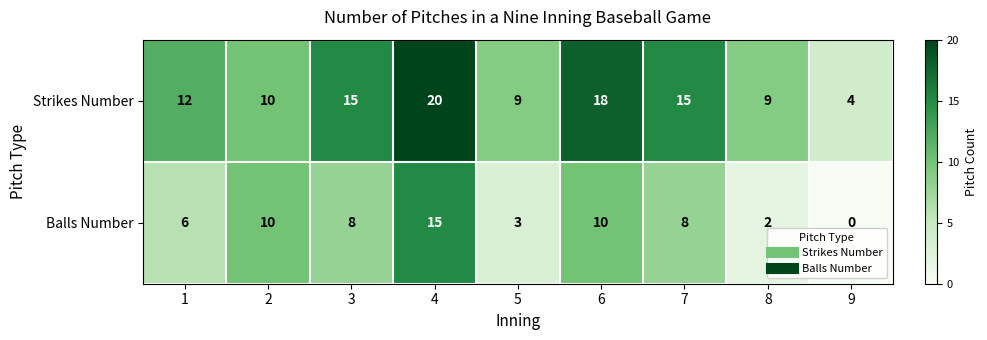

What is the sum of the Balls Number values at 6 and 7?

18